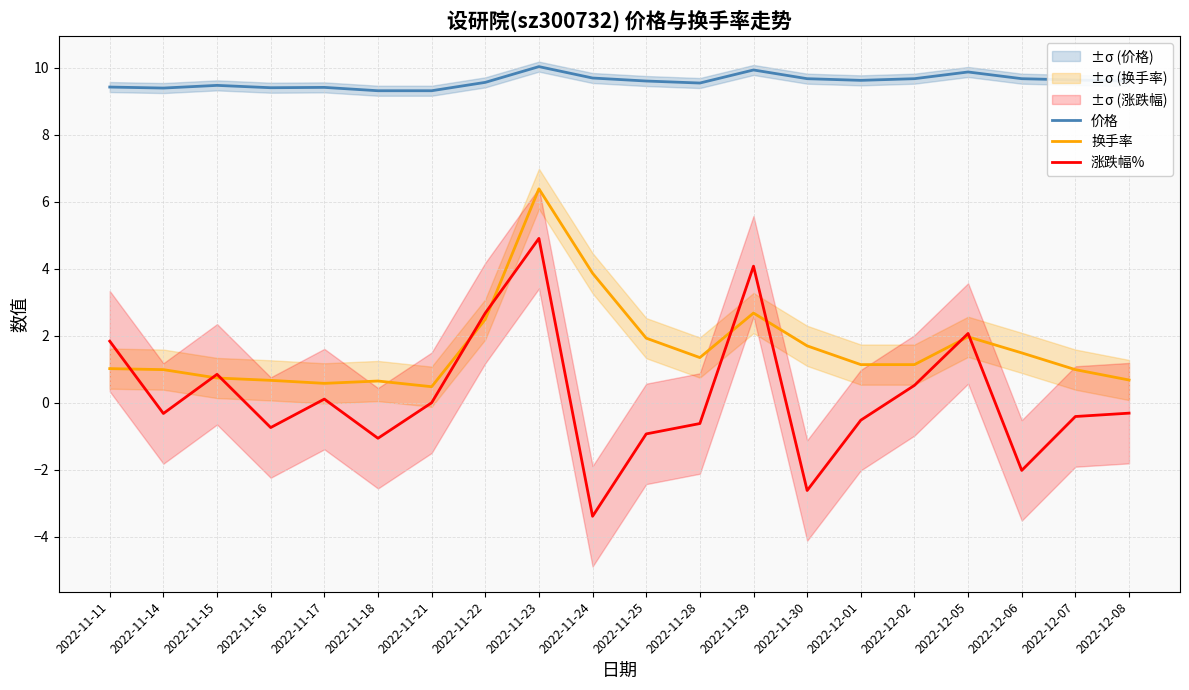

Between 2022-12-07 and 2022-11-30, which is larger?

2022-11-30